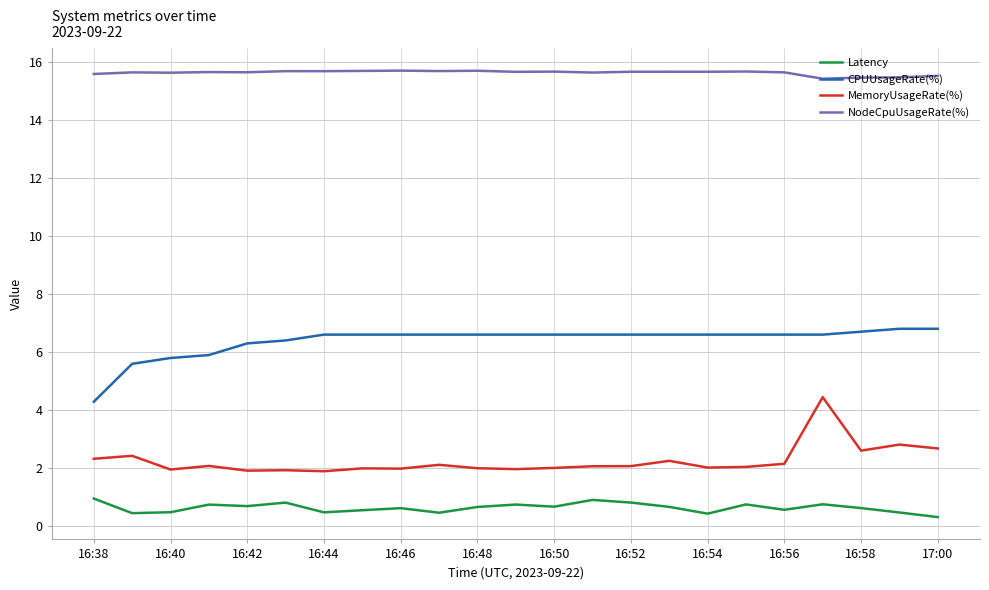

True or false: CPUUsageRate(%) and Latency cross at least once.

False